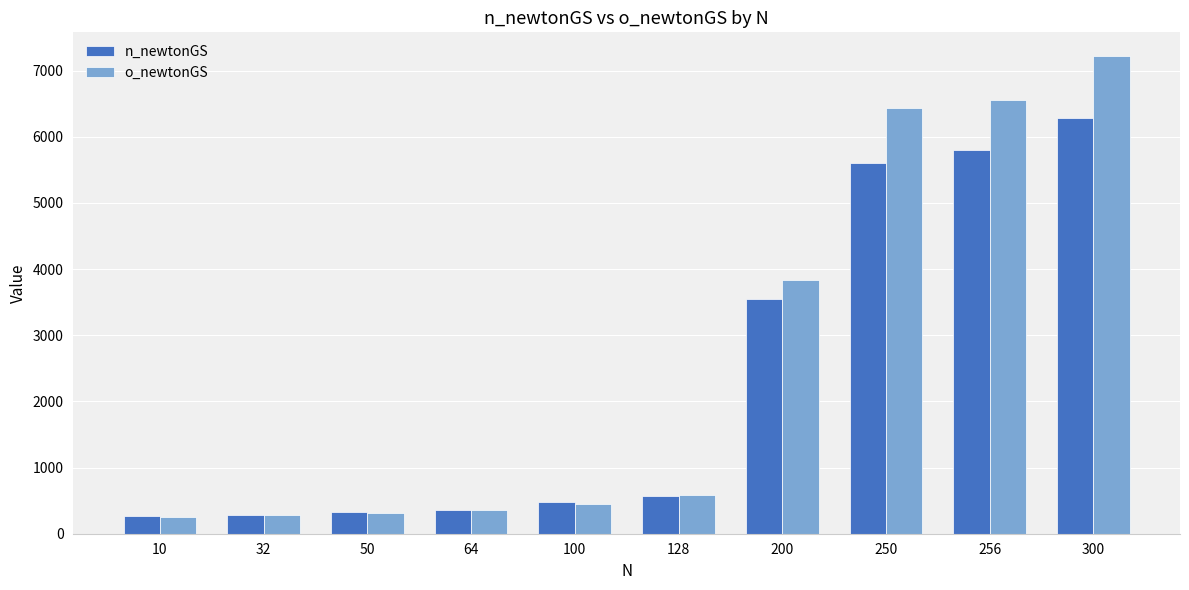

The value of o_newtonGS at 250 is 2291.1. True or false?

False